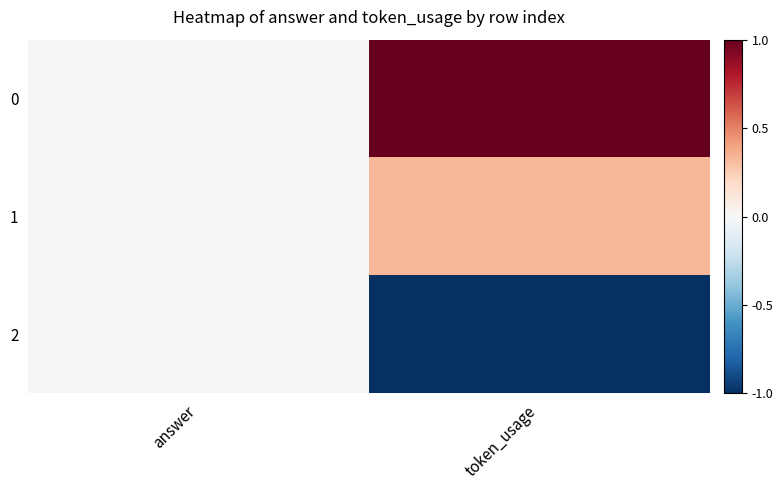

What is the minimum value shown in the chart?

-1.0